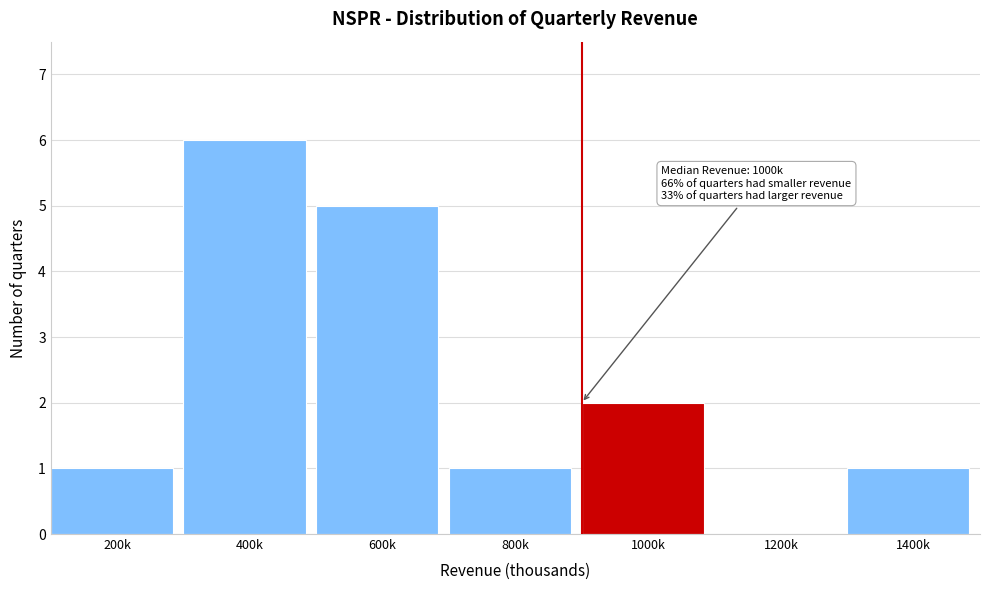

Reading left to right, what are all the values shown in this chart?

200k=1	400k=6	600k=5	800k=1	1000k=2	1200k=0	1400k=1